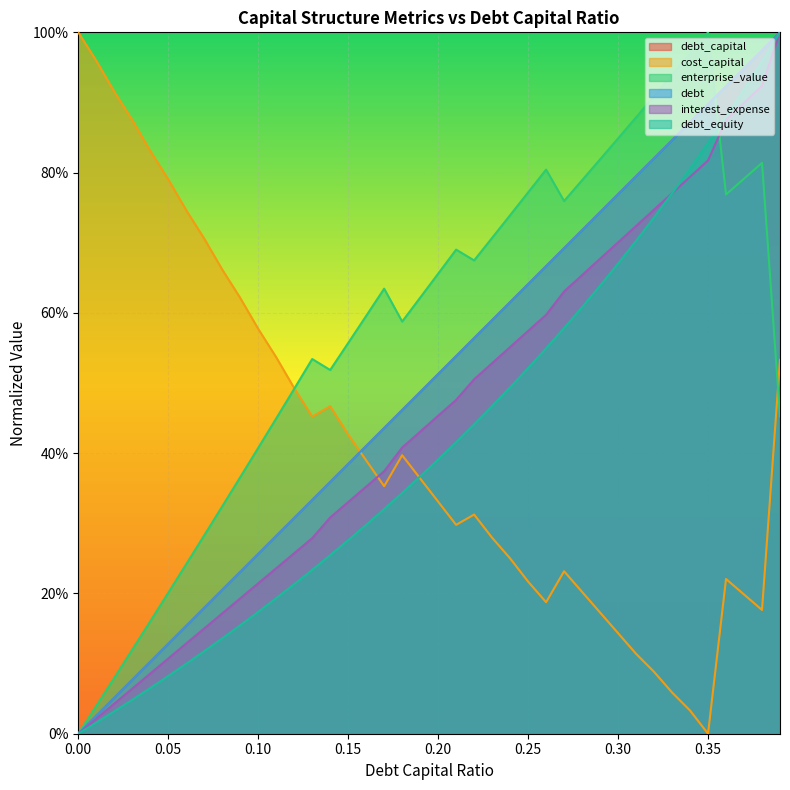

What is the difference between the cost_capital values at 0.13 and 0.16?

0.1